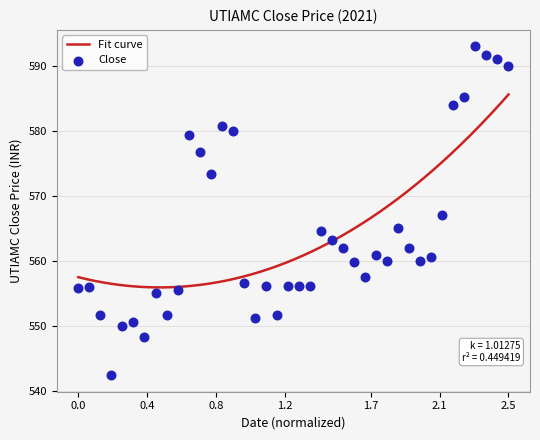

Which has a higher value, 2021-01-12 or 2021-01-01?

2021-01-01